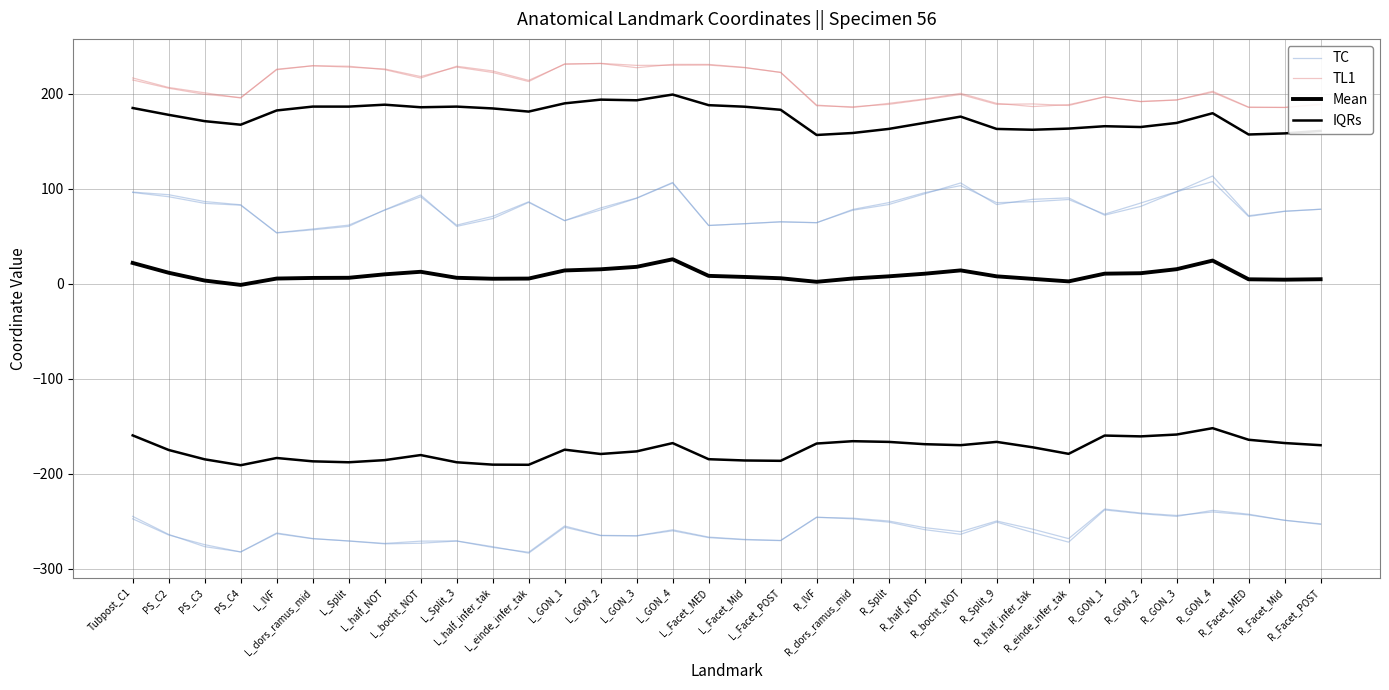

What is the sum of all TL1 values?

7066.6